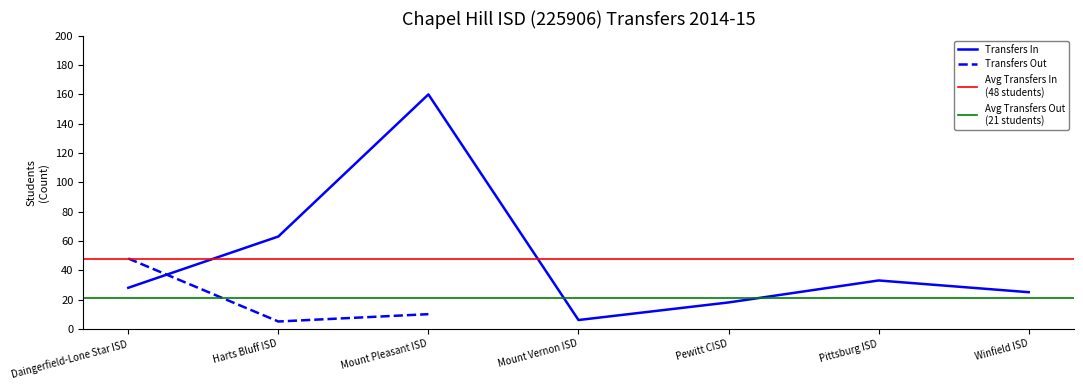

Reading left to right, extract all data points from this chart.

28	63	160	6	18	33	25